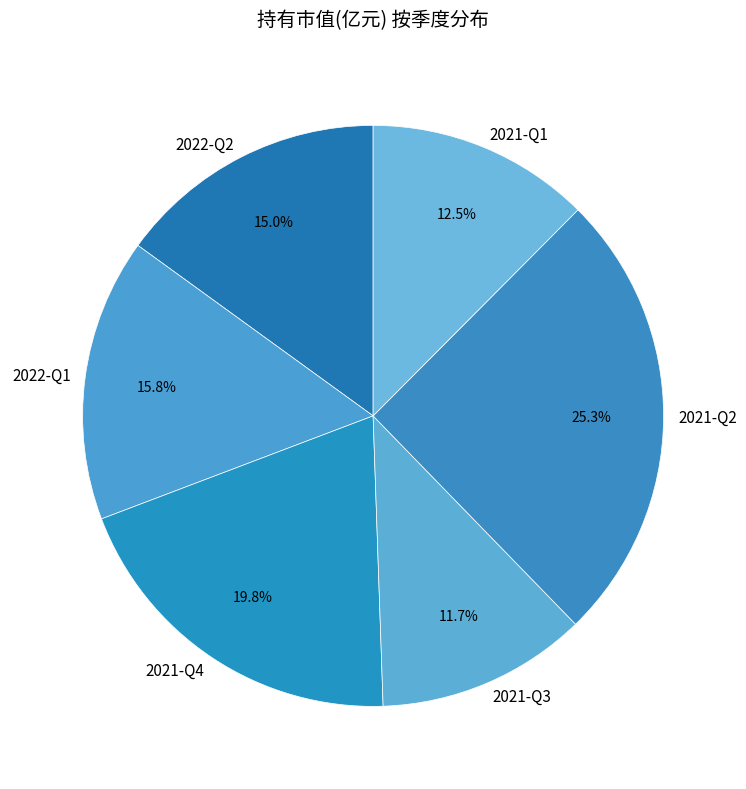

True or false: 2022-Q2 accounts for 15% of the total.

True